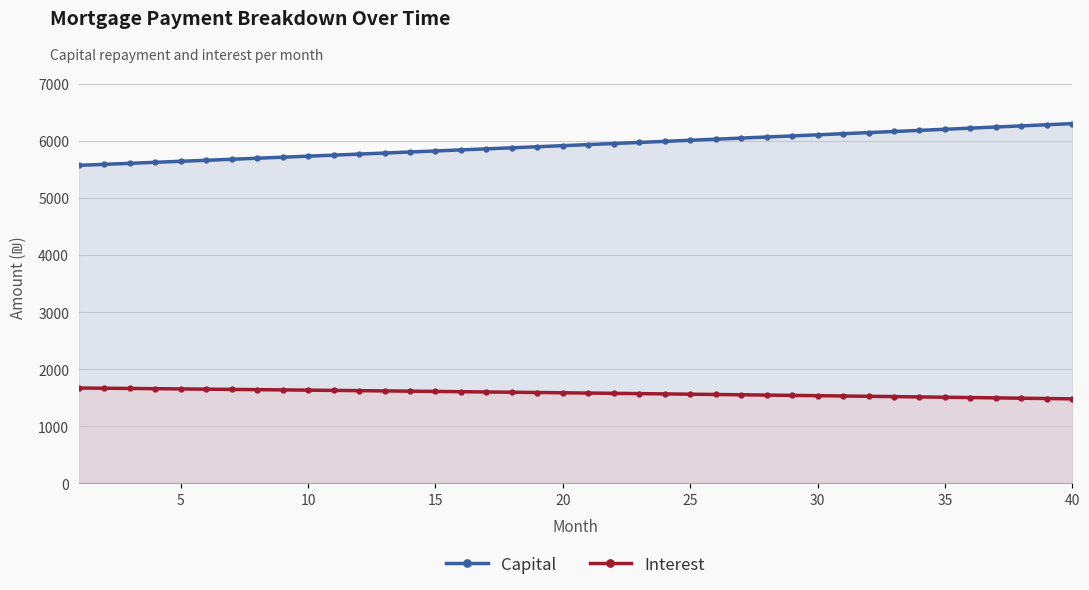

At how many categories does at least one series exceed 3890?

40